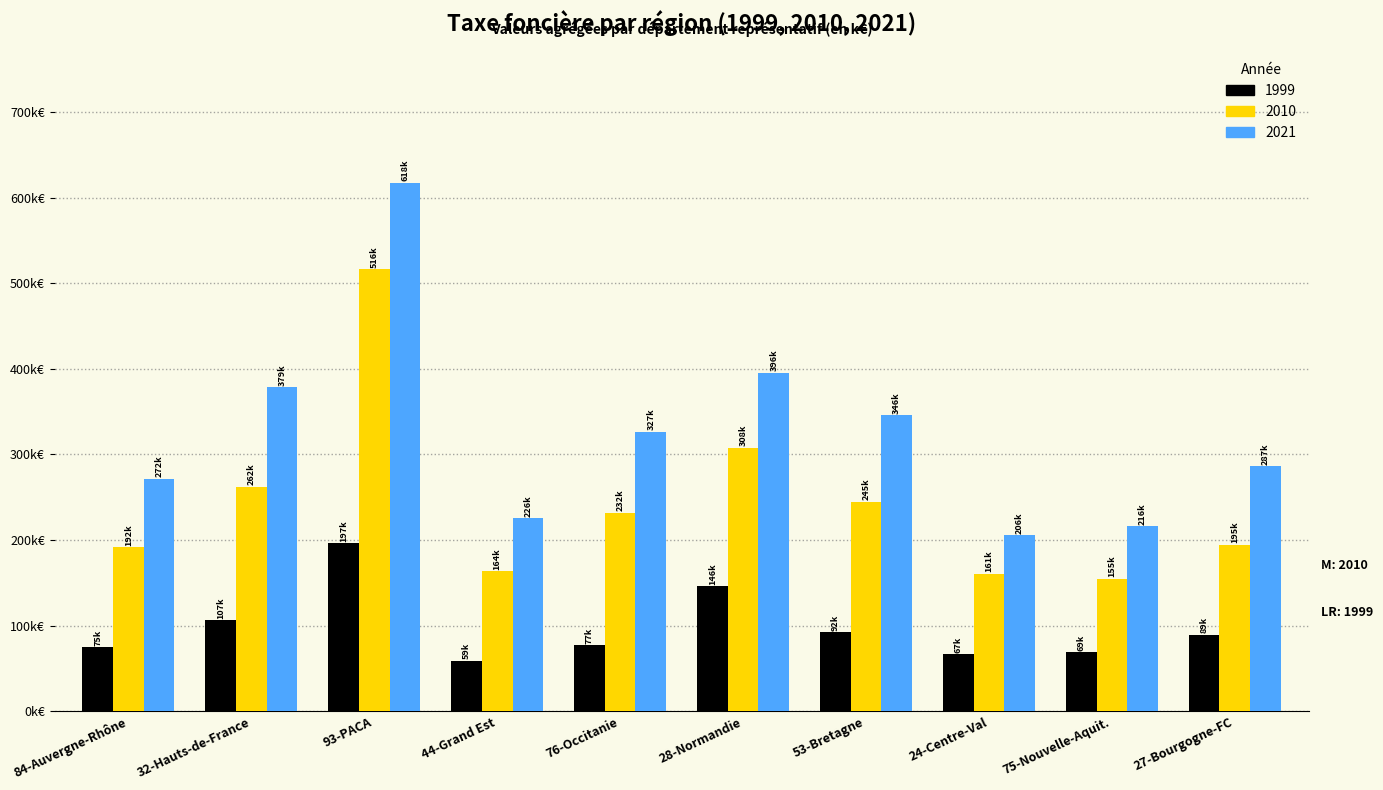

At how many categories does at least one series exceed 362?

3